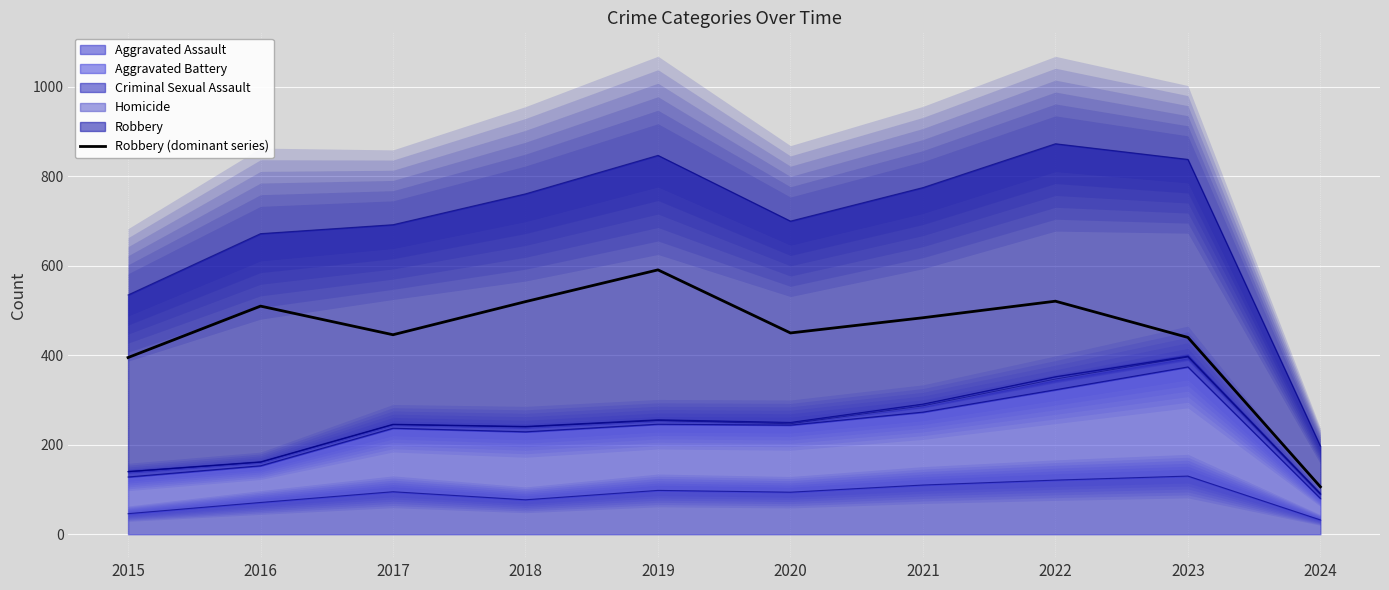

List the labels in order of value, largest first.

2019, 2022, 2018, 2016, 2021, 2020, 2017, 2023, 2015, 2024